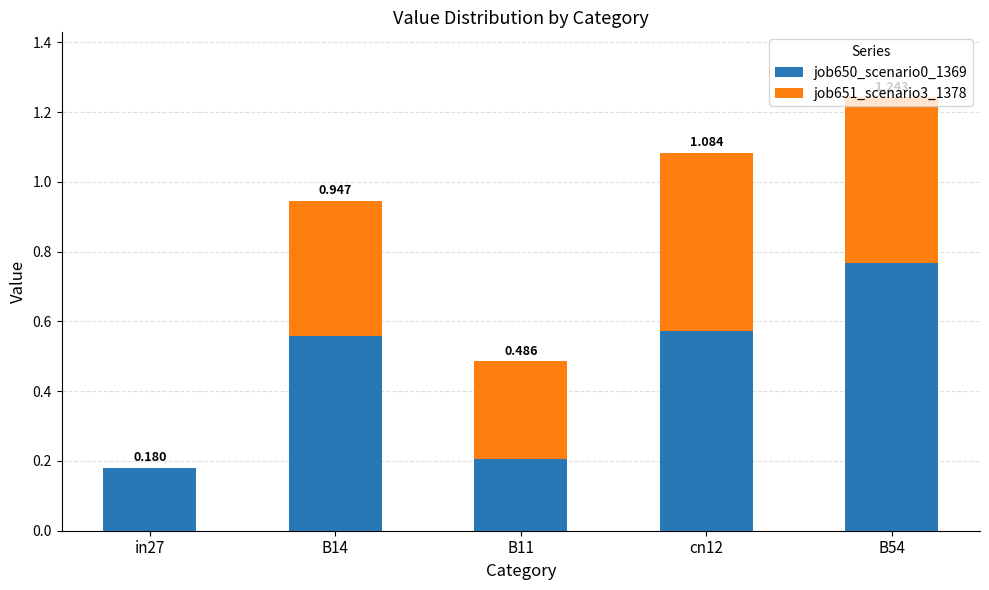

List the series in order of their peak value, highest first.

job650_scenario0_1369, job651_scenario3_1378